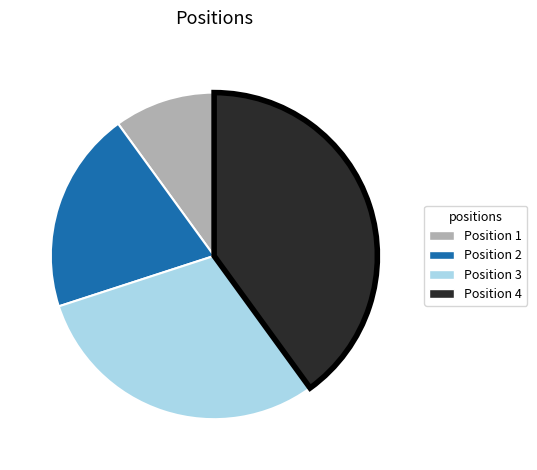

Is there any slice that represents more than half of the pie?

No